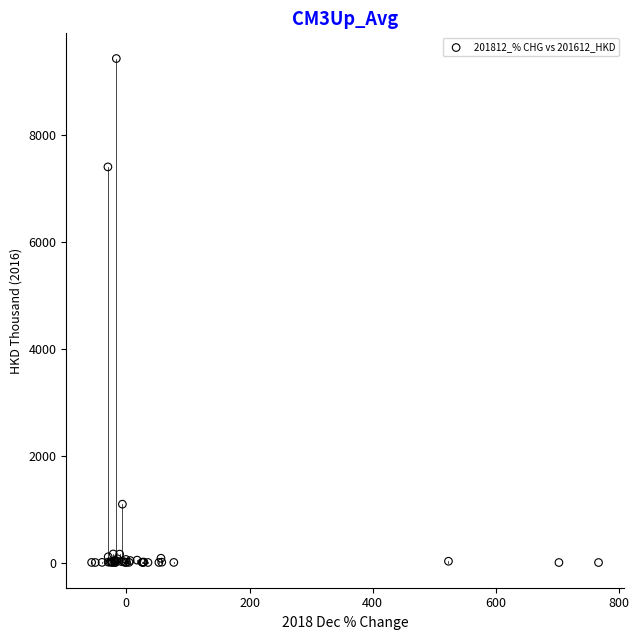

What Y value in the scatter plot is closest to 4712?

7397.9